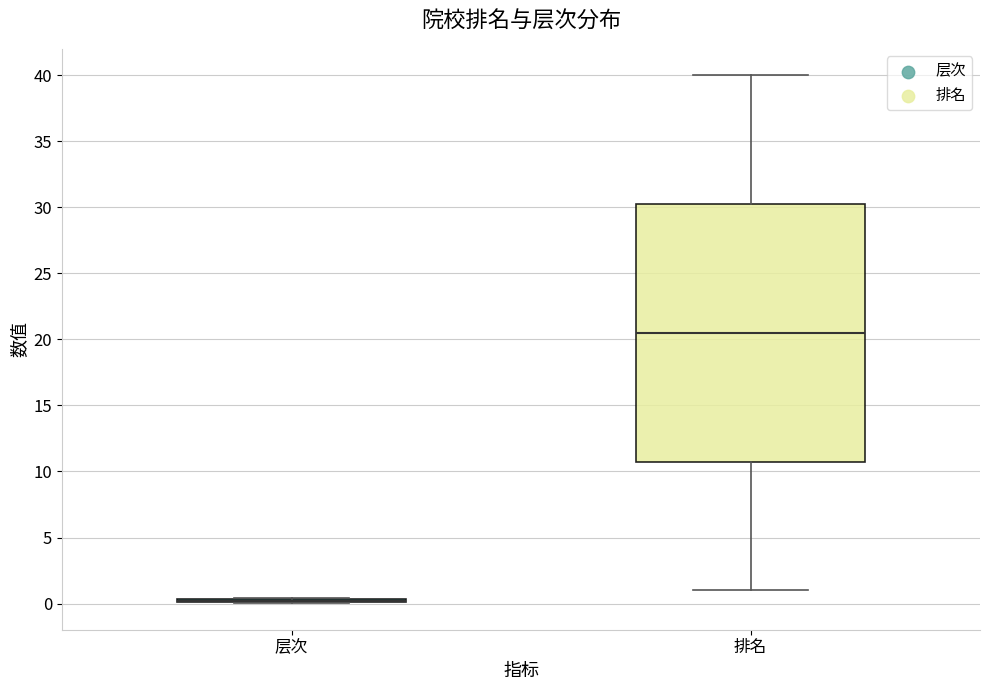

Which box is the tallest, from its lower edge to its upper edge?

排名